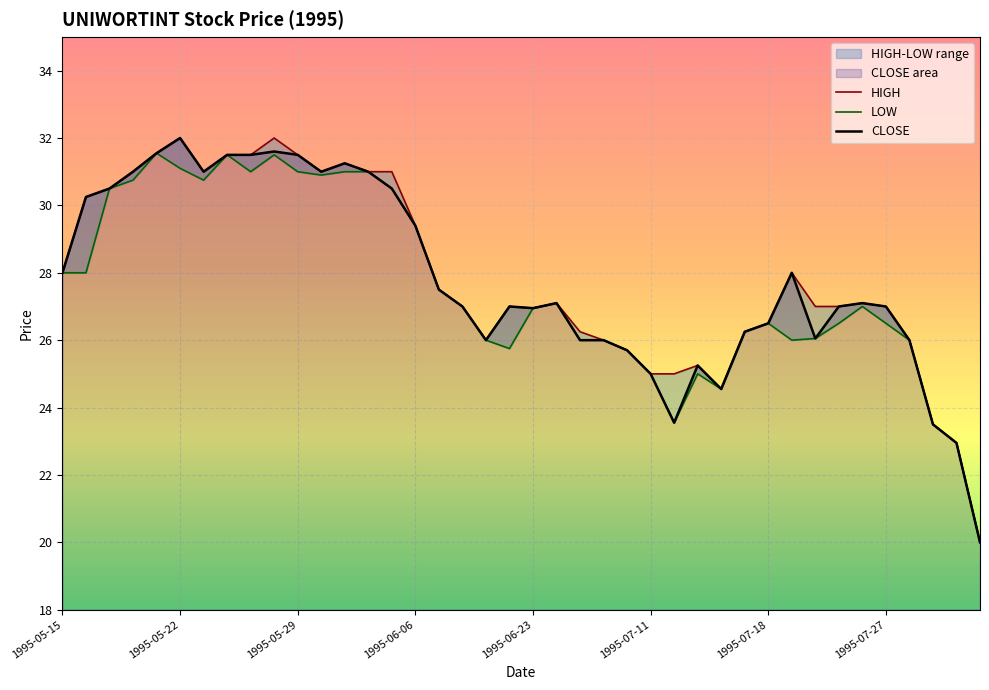

How many interior local peaks does the CLOSE series have?

8